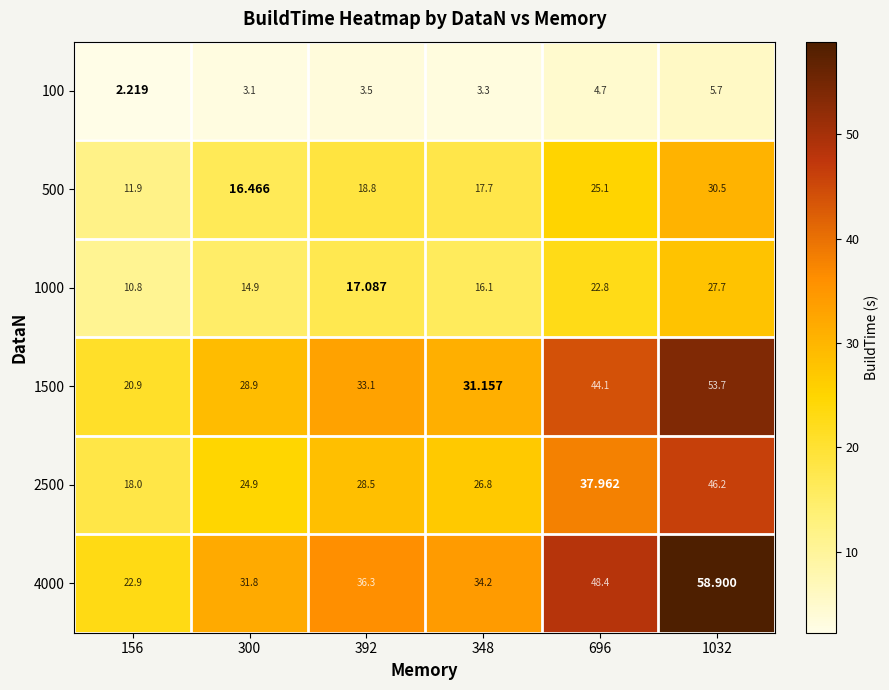

How many values in the 1000 series are below 17?

3